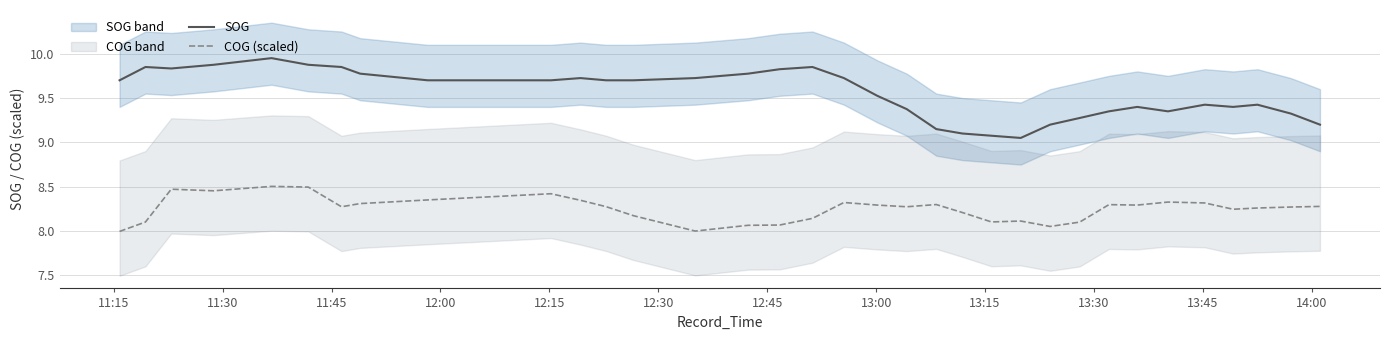

In SOG, how many points are lower than both neighbors (excluding endpoints)?

4